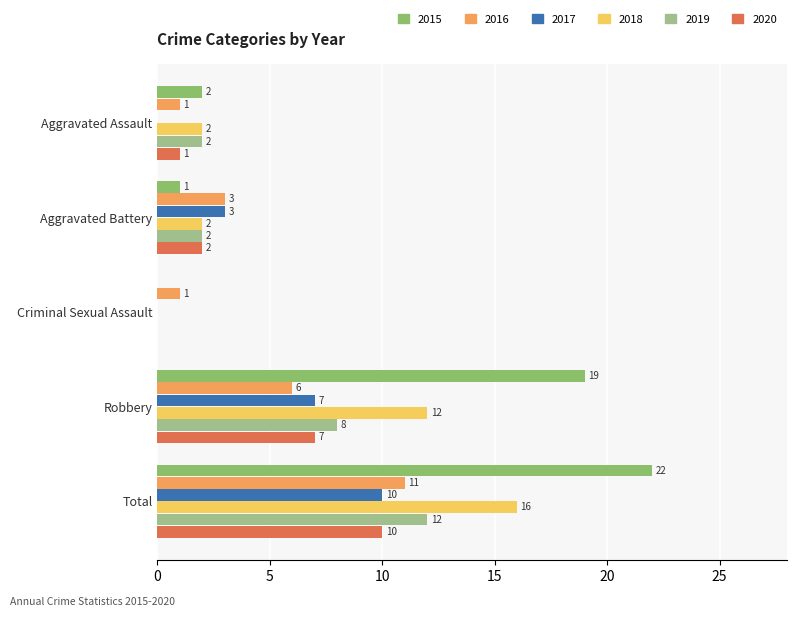

Between Aggravated Assault and Aggravated Battery, which series saw the biggest shift?

2017